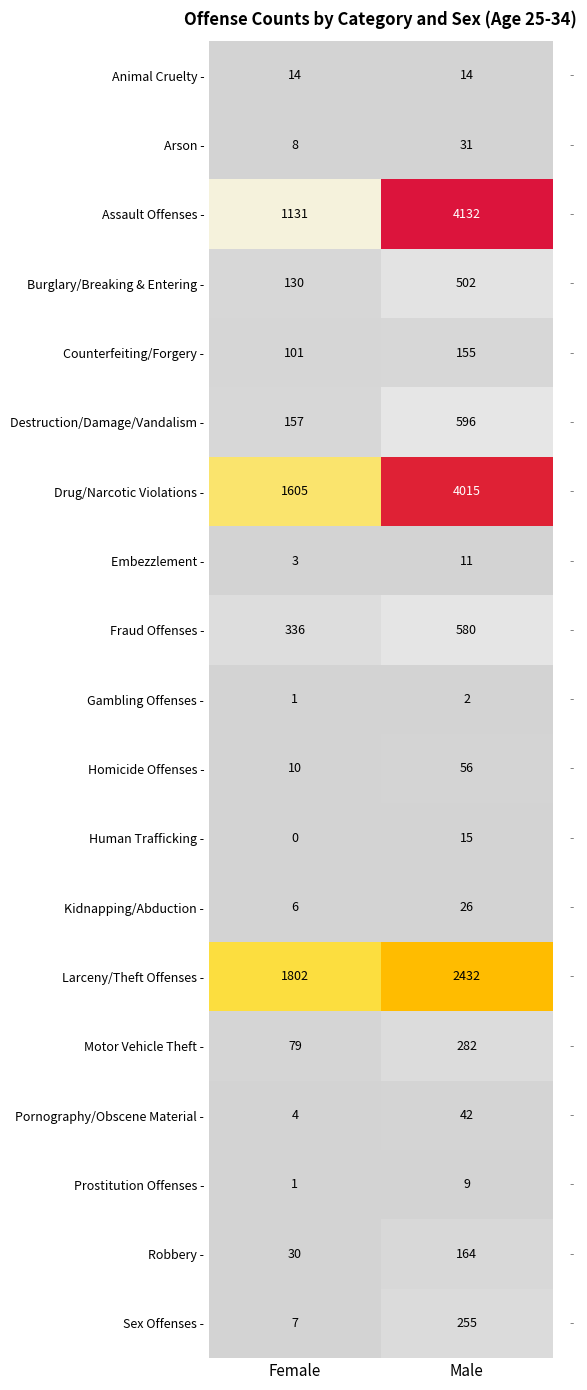

The value of Pornography/Obscene Material - at Female is 7. True or false?

False